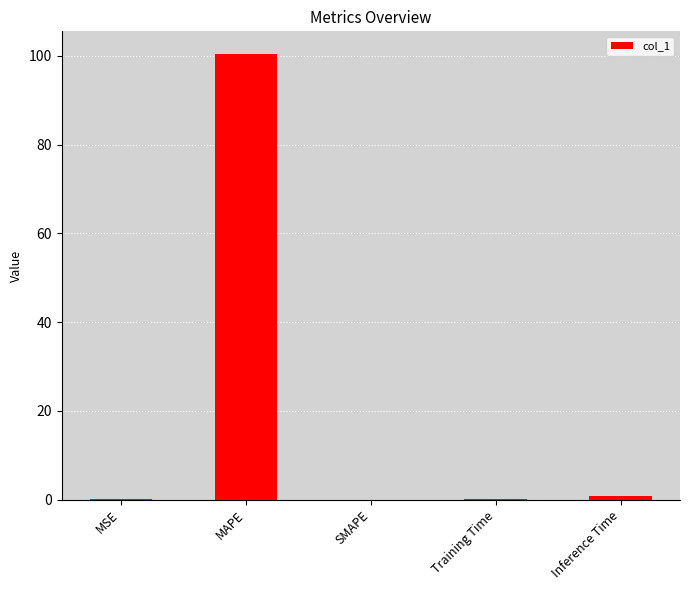

What is the difference between the values at MSE and MAPE?

100.4